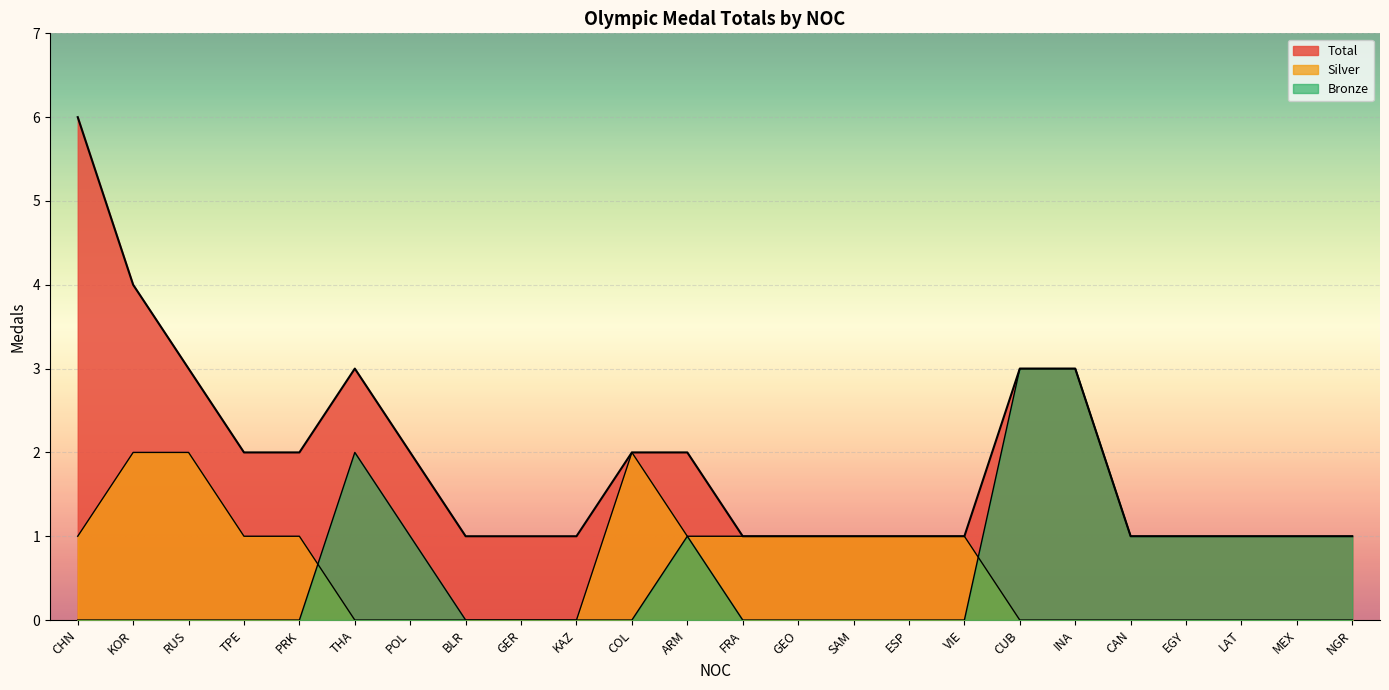

True or false: Total and Bronze cross at least once.

False